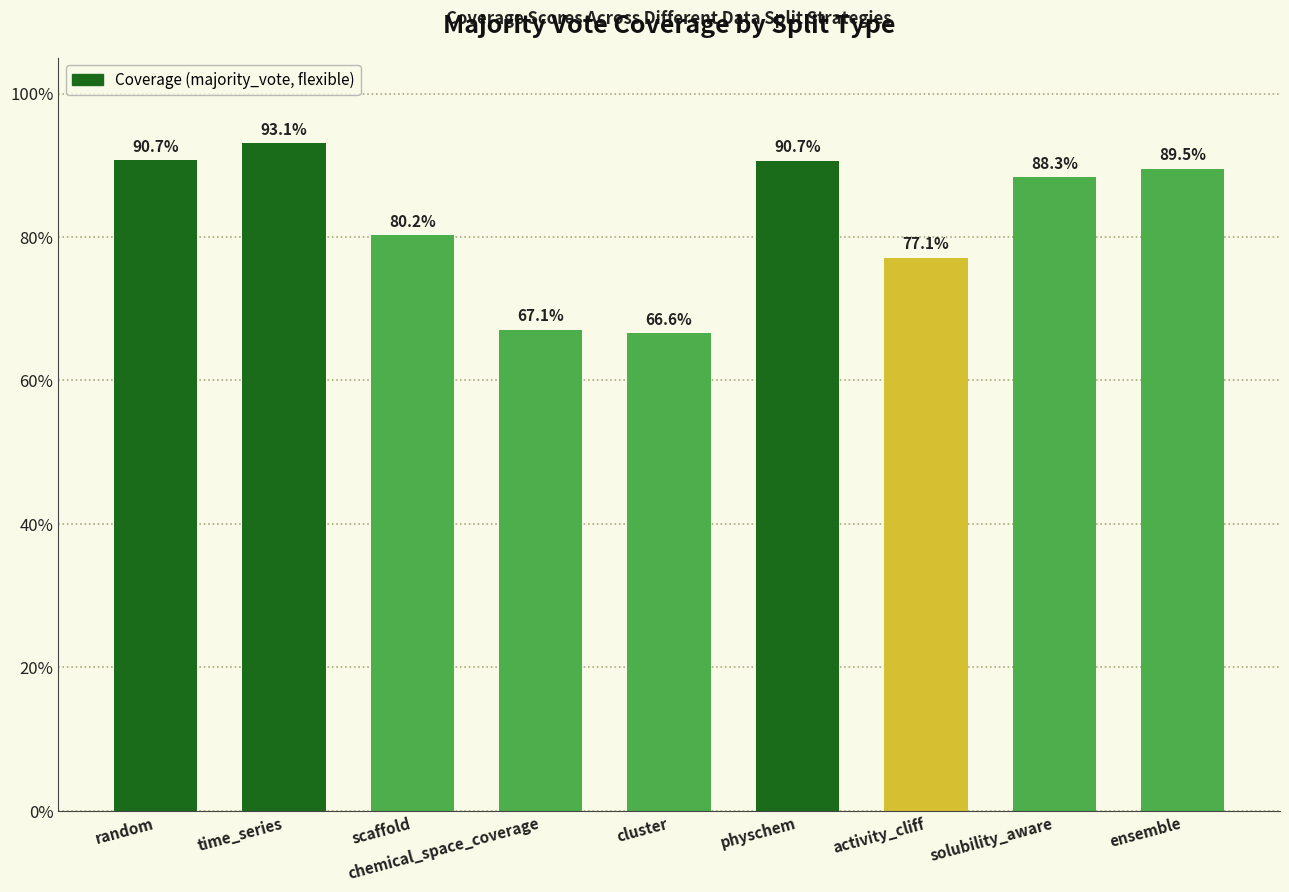

What is the minimum value shown in the chart?

0.7